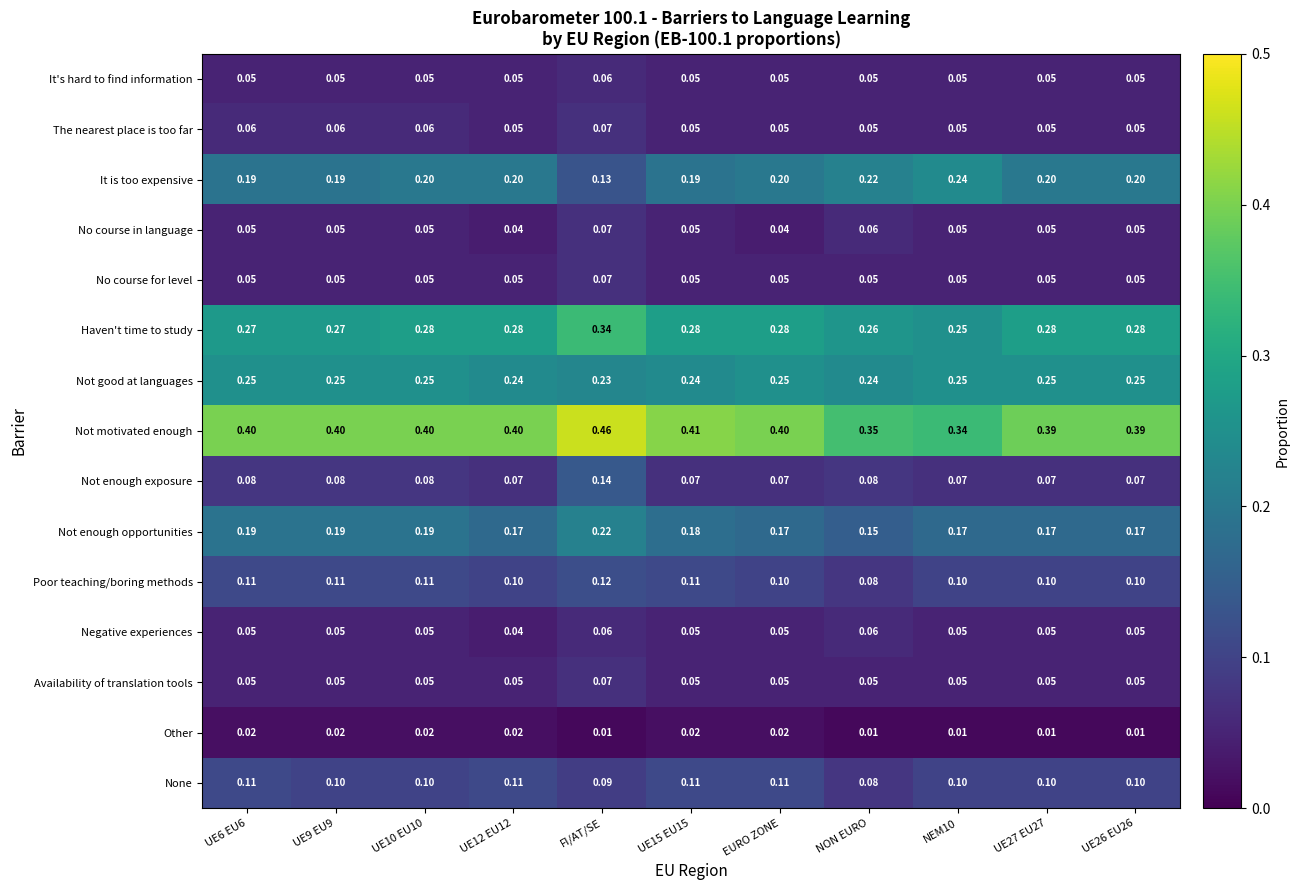

What is the total value across all series at NEM10?

1.8